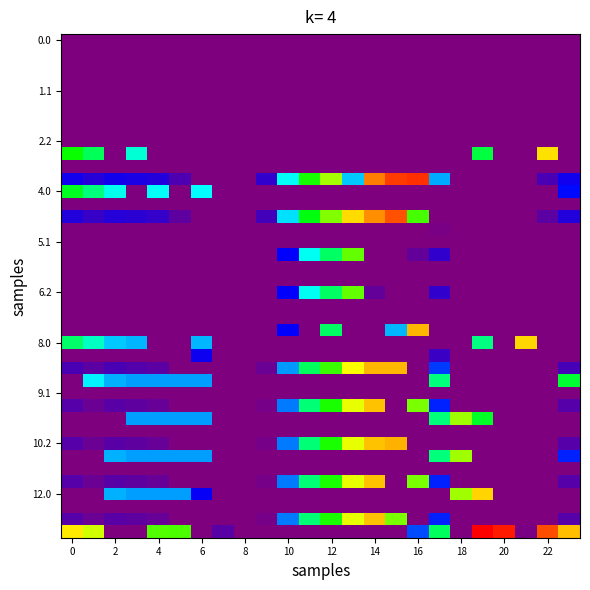

At which category is the sum across all series the highest?

14